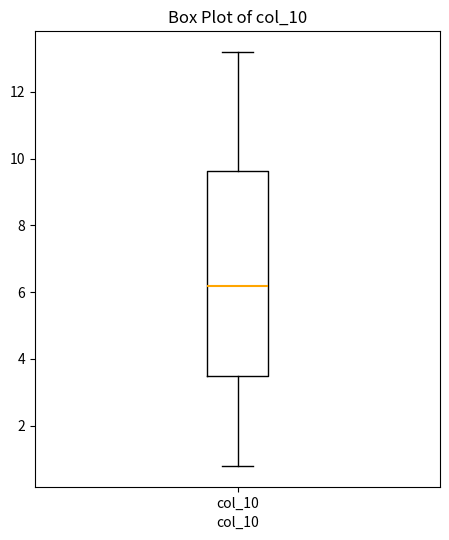

Where is the lower edge of the box for col_10 on the y-axis? The values are not printed on the chart, so give them approximately, as read against the axis.

3.4